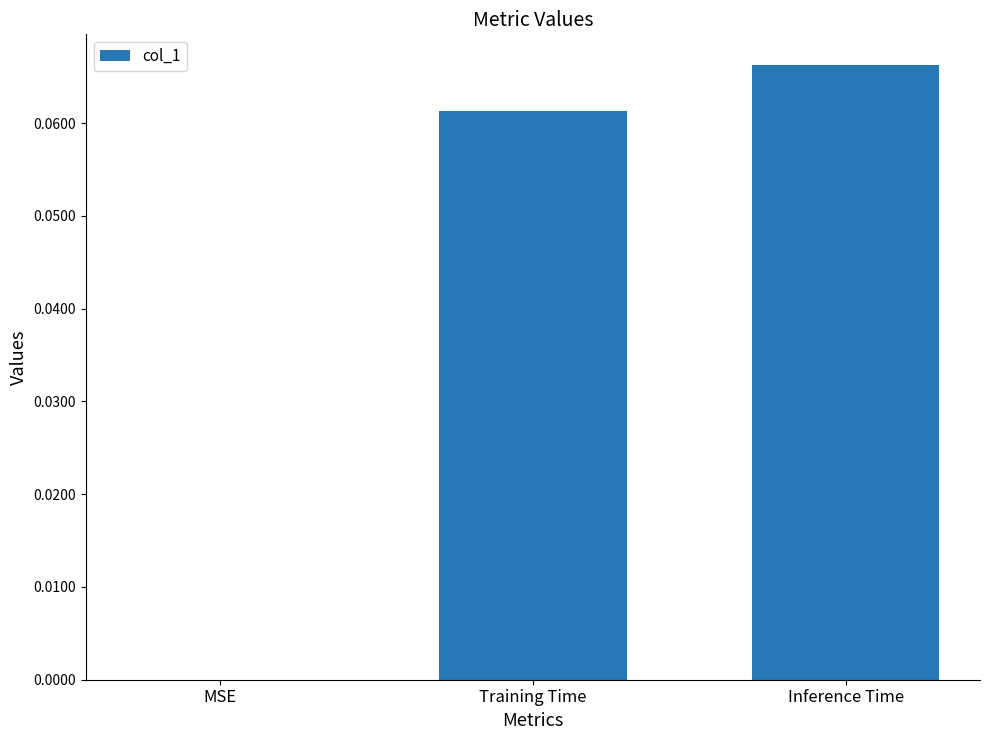

Which category has the highest value across all series?

Inference Time